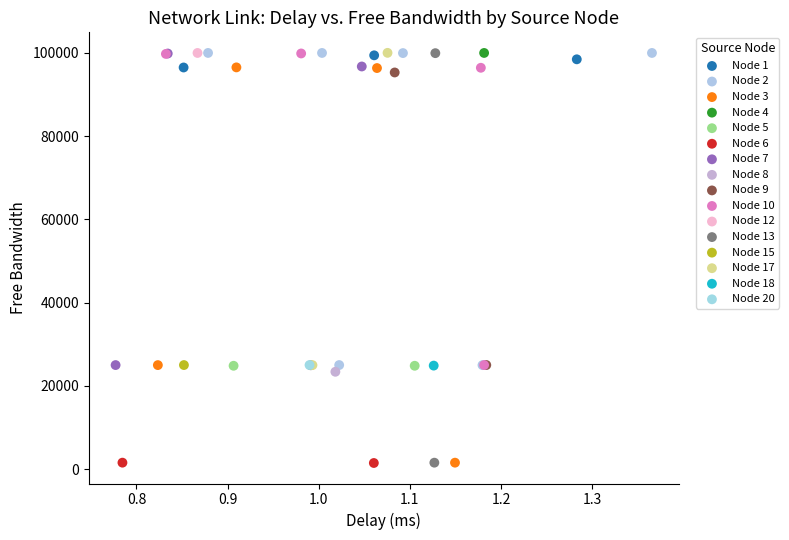

What are all the series names shown in the legend?

Node 1, Node 2, Node 3, Node 4, Node 5, Node 6, Node 7, Node 8, Node 9, Node 10, Node 12, Node 13, Node 15, Node 17, Node 18, Node 20